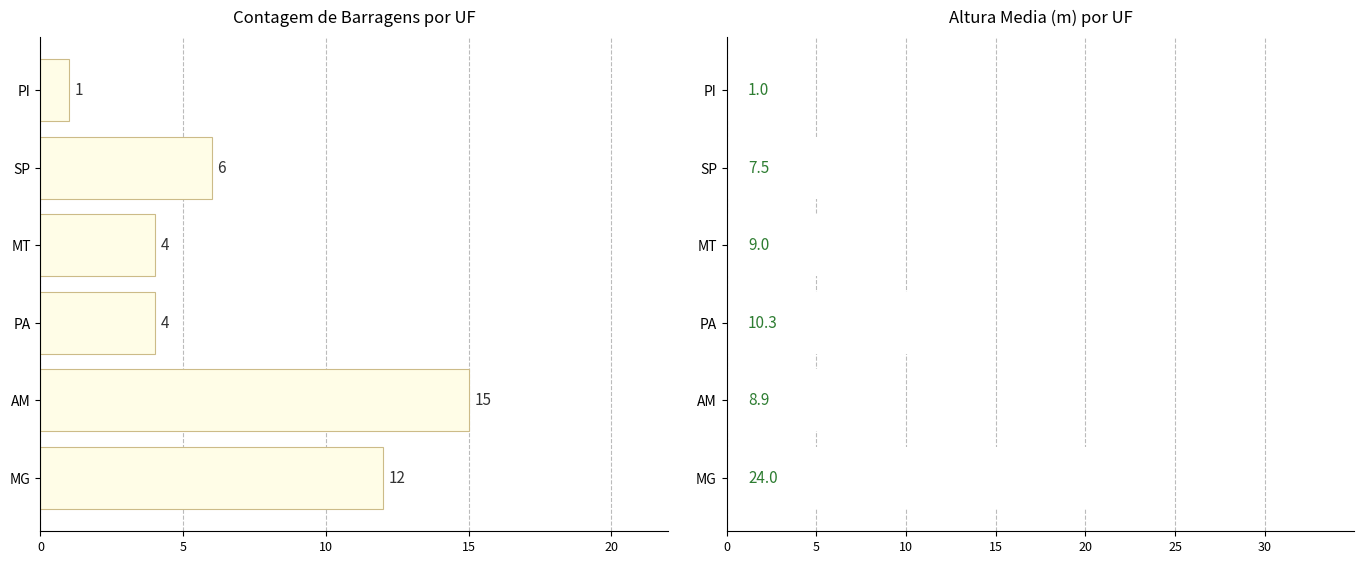

What is the value of the Altura Media (m) bar at the 2nd from the left?

8.9